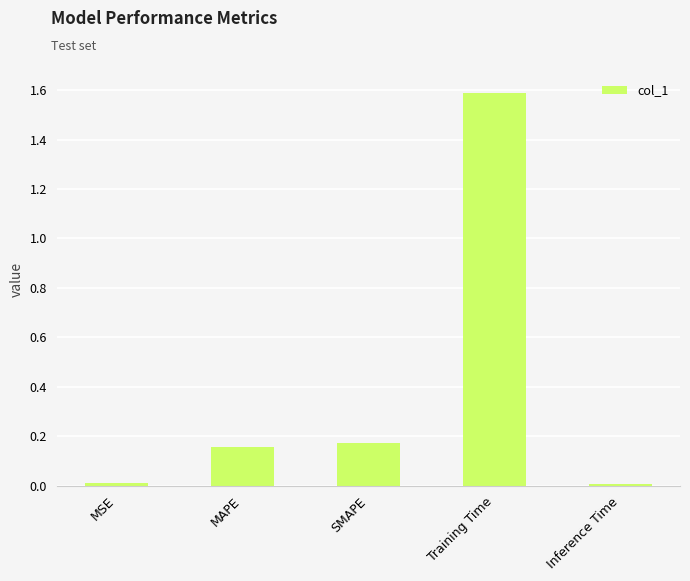

What is the difference between the maximum and minimum values?

1.6